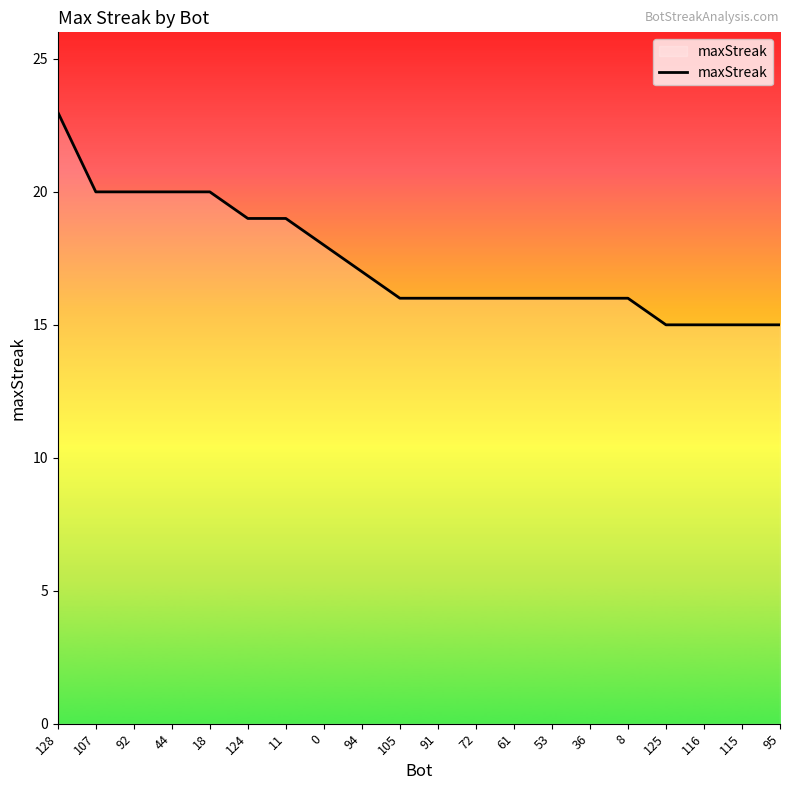

The value at 115 is 15. True or false?

True